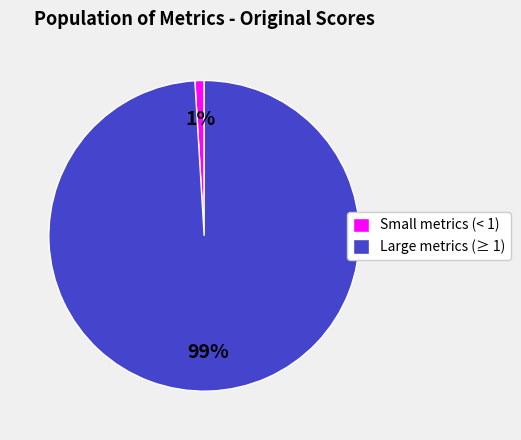

Count the number of slices in the pie.

2